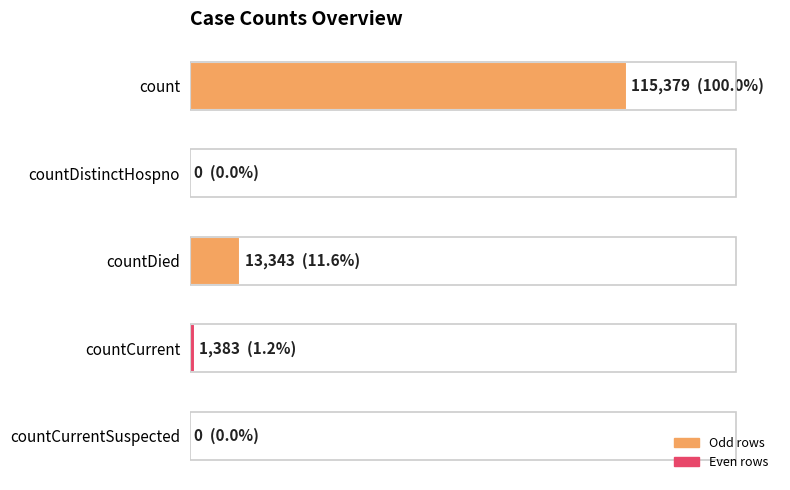

Count the number of data series in this chart.

1